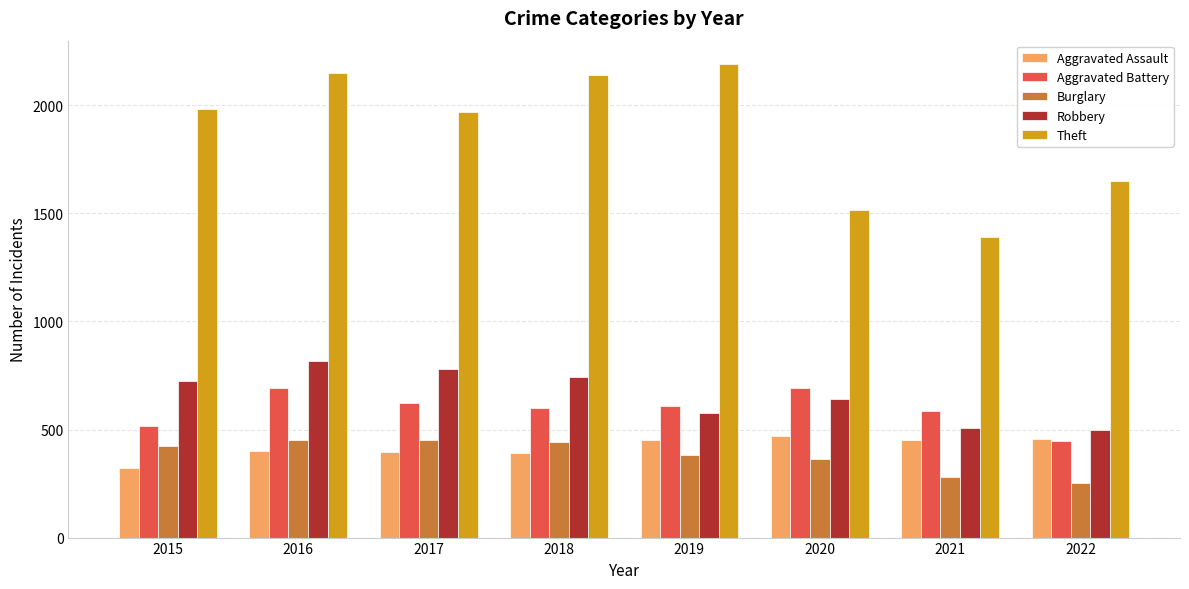

At which category is the sum across all series the highest?

2016